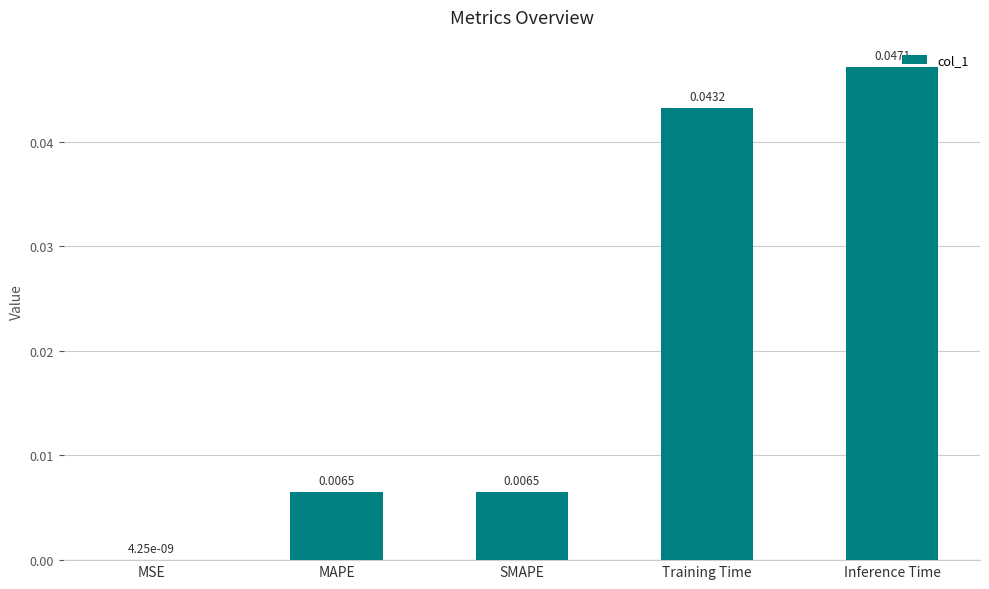

At which category does the chart reach its peak across all series?

Inference Time